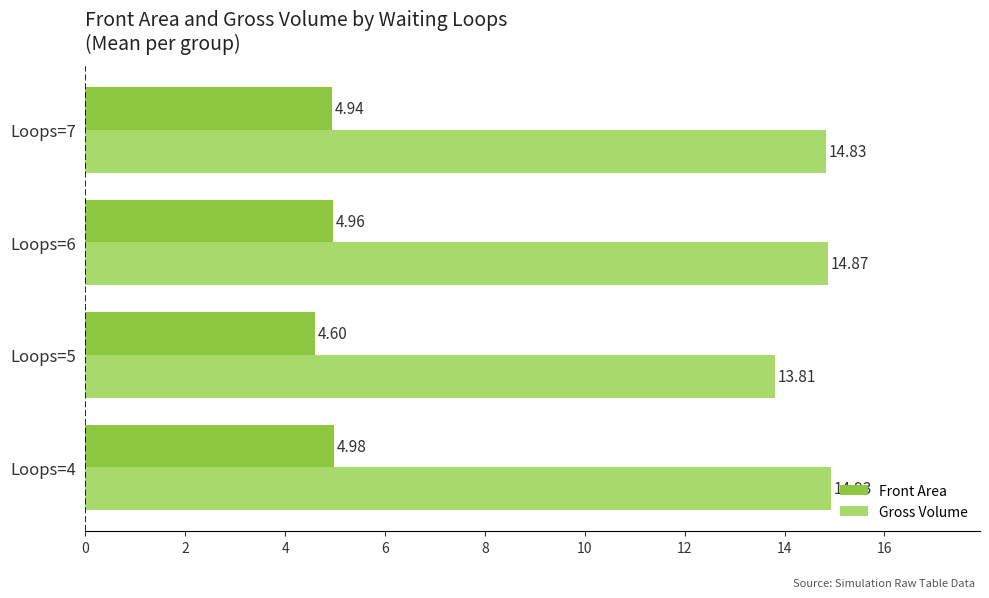

Rank the series at Loops=5 from lowest to highest value.

Front Area, Gross Volume